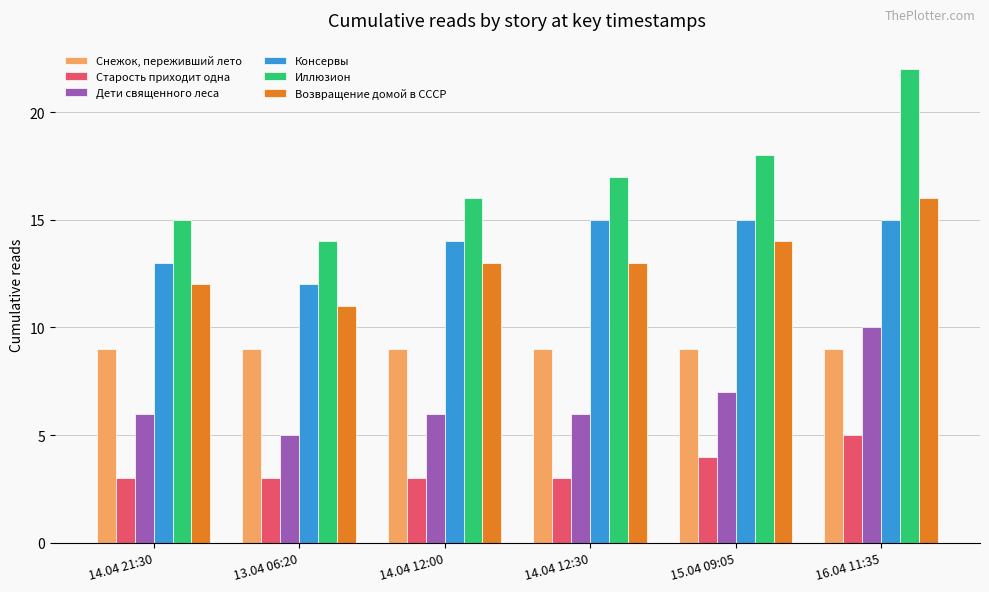

Reading left to right, extract all data points from this chart.

Снежок, переживший лето: 14.04 21:30=9	13.04 06:20=9	14.04 12:00=9	14.04 12:30=9	15.04 09:05=9	16.04 11:35=9
Старость приходит одна: 14.04 21:30=3	13.04 06:20=3	14.04 12:00=3	14.04 12:30=3	15.04 09:05=4	16.04 11:35=5
Дети священного леса: 14.04 21:30=6	13.04 06:20=5	14.04 12:00=6	14.04 12:30=6	15.04 09:05=7	16.04 11:35=10
Консервы: 14.04 21:30=13	13.04 06:20=12	14.04 12:00=14	14.04 12:30=15	15.04 09:05=15	16.04 11:35=15
Иллюзион: 14.04 21:30=15	13.04 06:20=14	14.04 12:00=16	14.04 12:30=17	15.04 09:05=18	16.04 11:35=22
Возвращение домой в СССР: 14.04 21:30=12	13.04 06:20=11	14.04 12:00=13	14.04 12:30=13	15.04 09:05=14	16.04 11:35=16